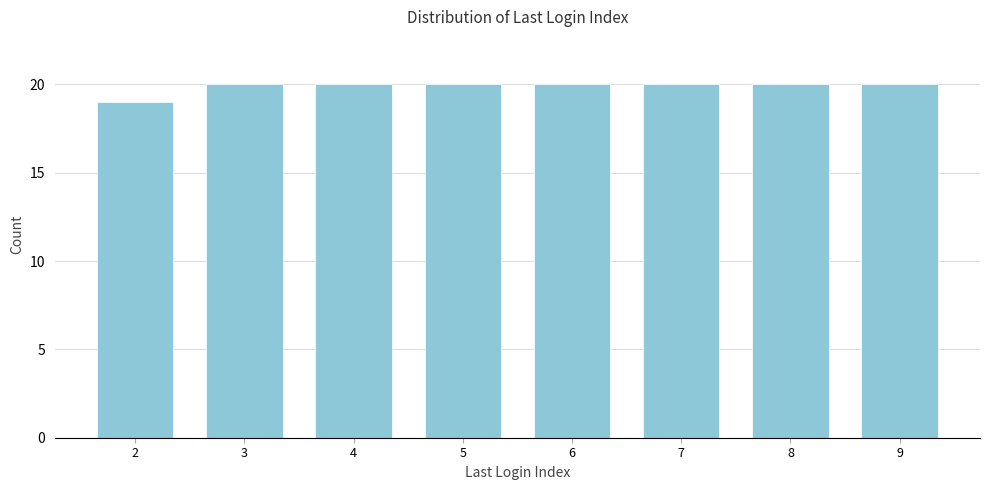

Reading left to right, what are all the values shown in this chart?

19	20	20	20	20	20	20	20